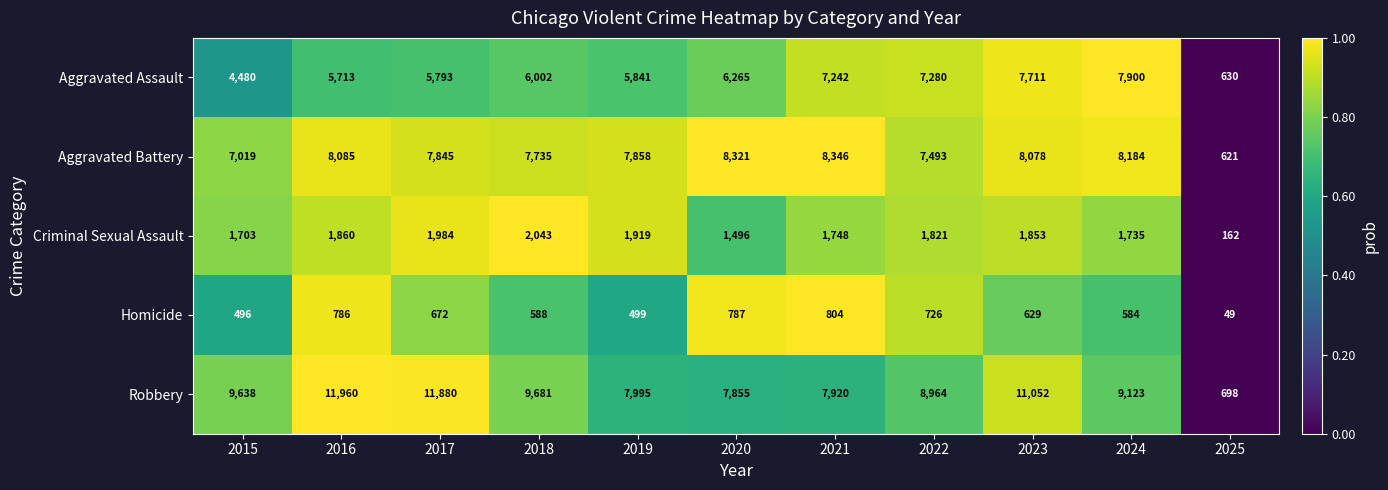

What is the sum of all Aggravated Assault values?

64857